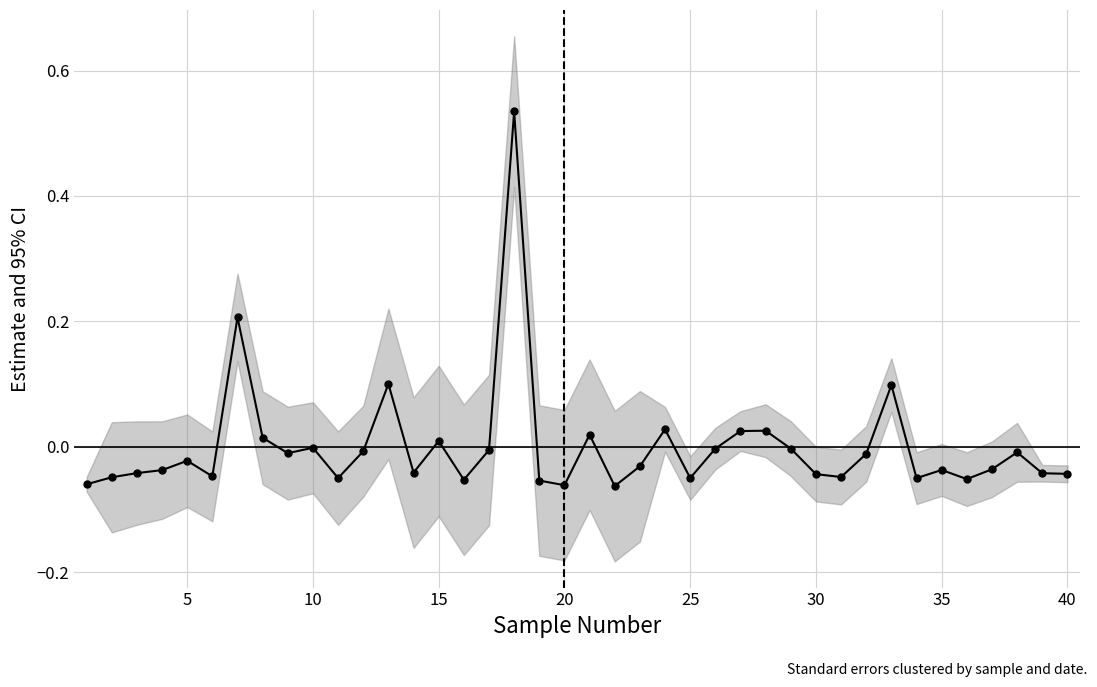

Does the chart display data point markers on the line(s)?

Yes